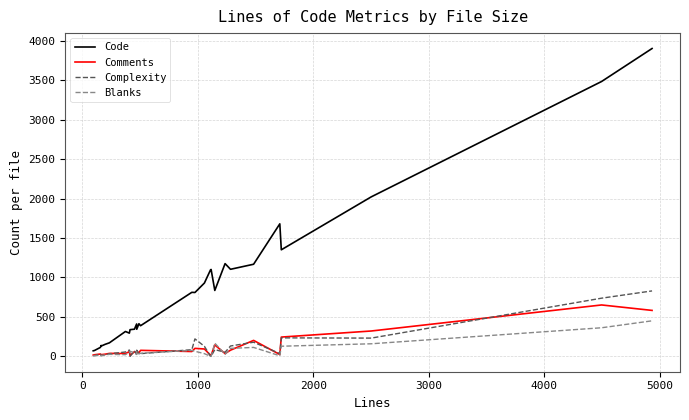

What is the sum of all Blanks values?

2117